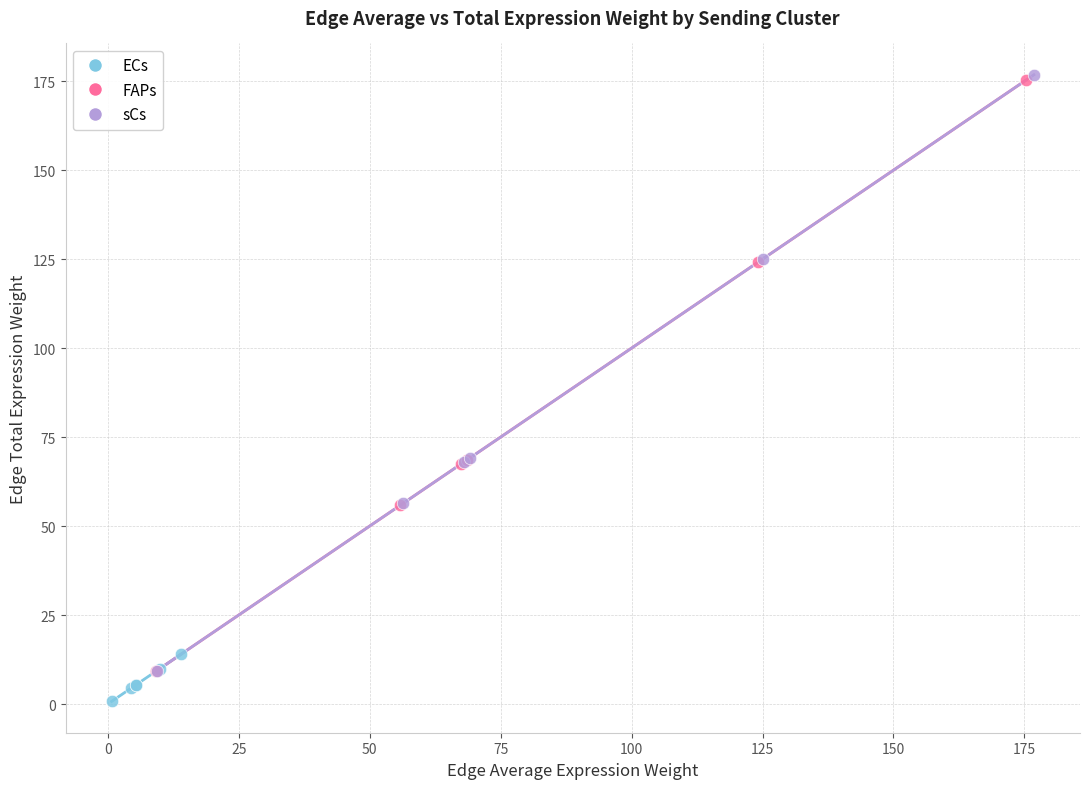

Which series has the widest spread of Y values?

sCs